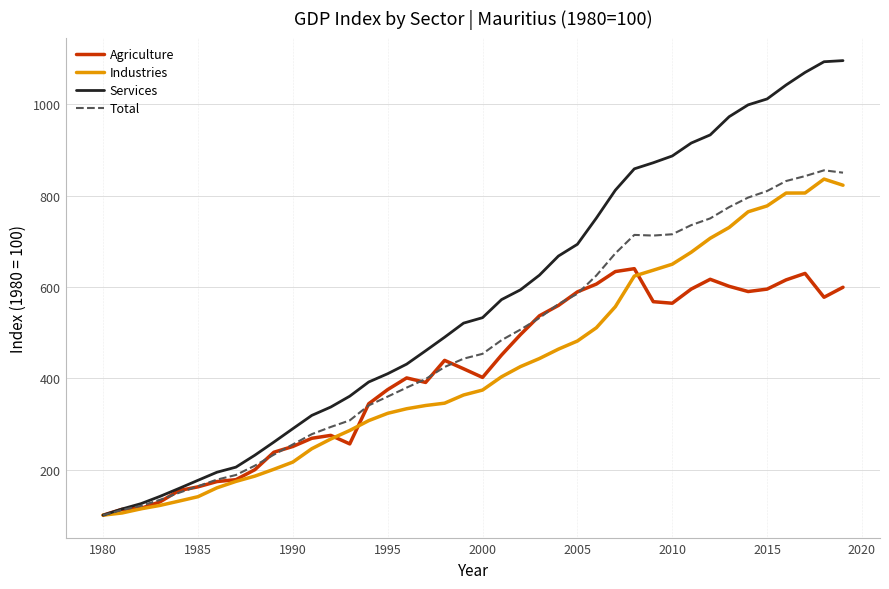

What is the minimum value for Services?

100.0